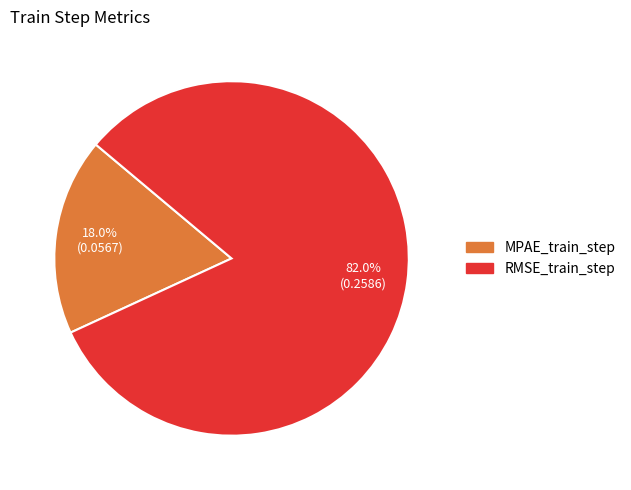

Is the sum of RMSE_train_step and MPAE_train_step greater than half?

Yes